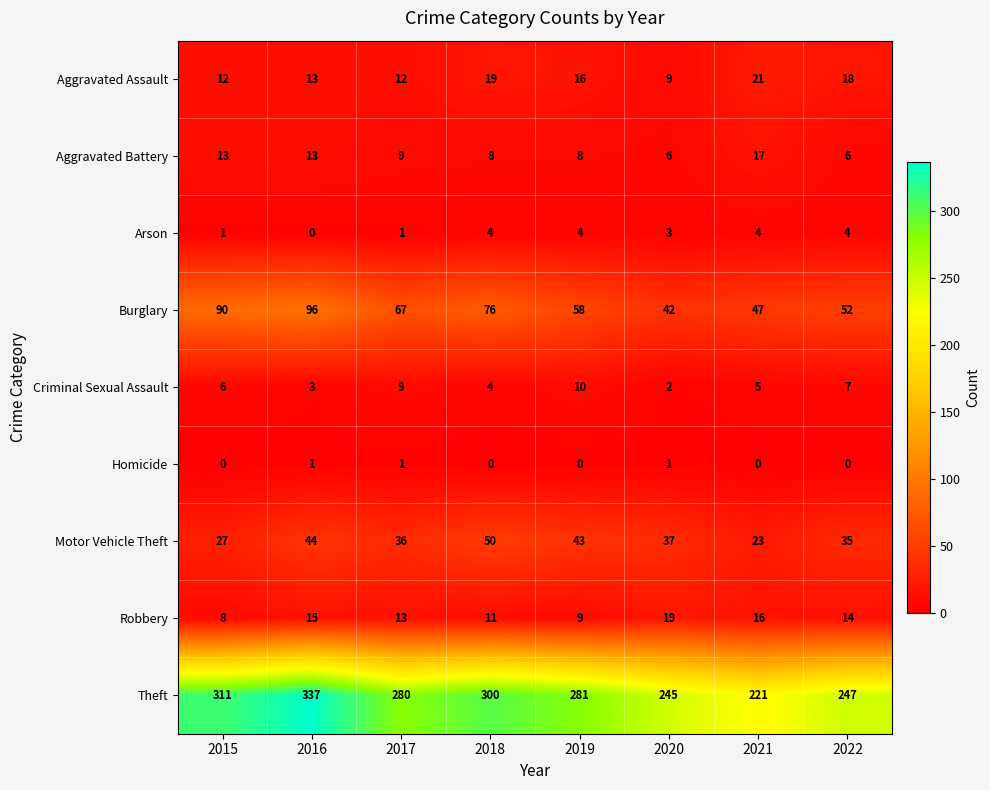

Between 2020 and 2021, which series saw the biggest shift?

Theft